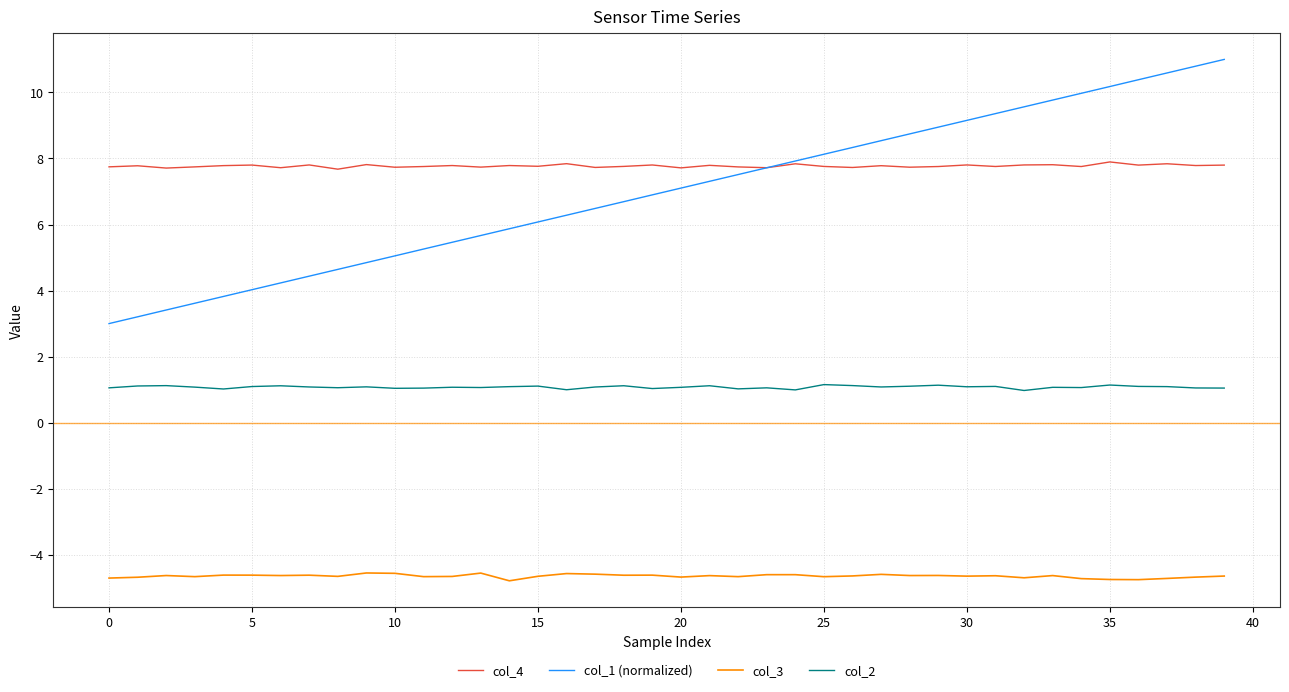

What is the minimum value shown in the chart?

-4.8